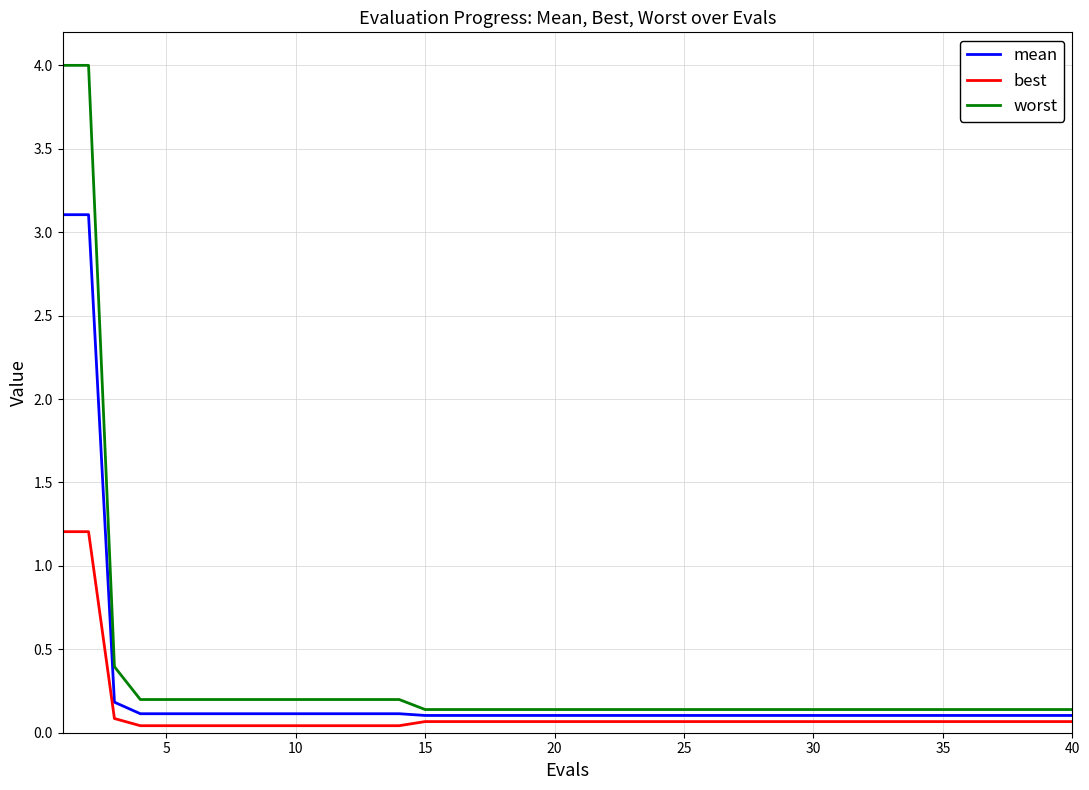

List the series in order of their peak value, lowest first.

best, mean, worst